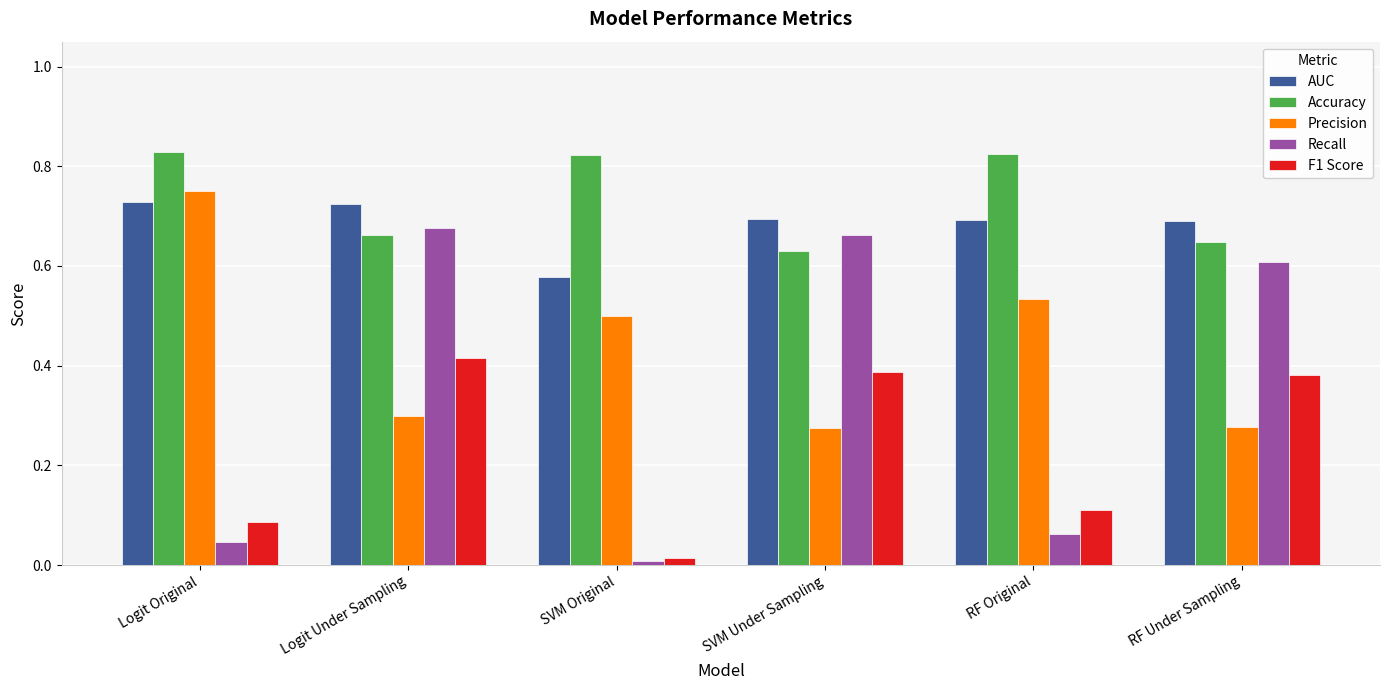

What position from the left is RF Under Sampling?

6